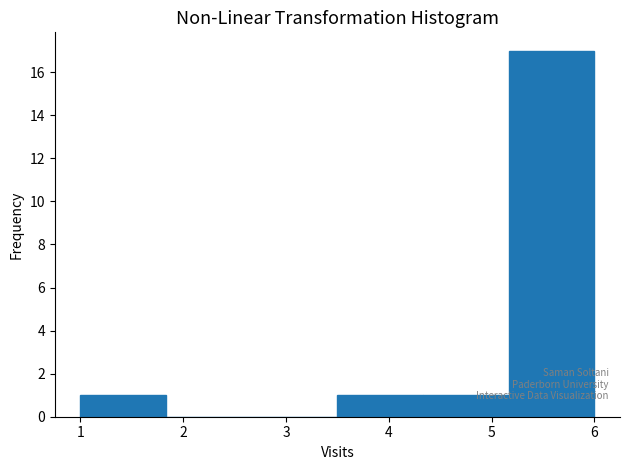

How tall is the bar that spans 5.2 to 6.0 on the x-axis? Neither the bar edges nor the heights are printed on the chart, so give them approximately, as read against the axes.

17